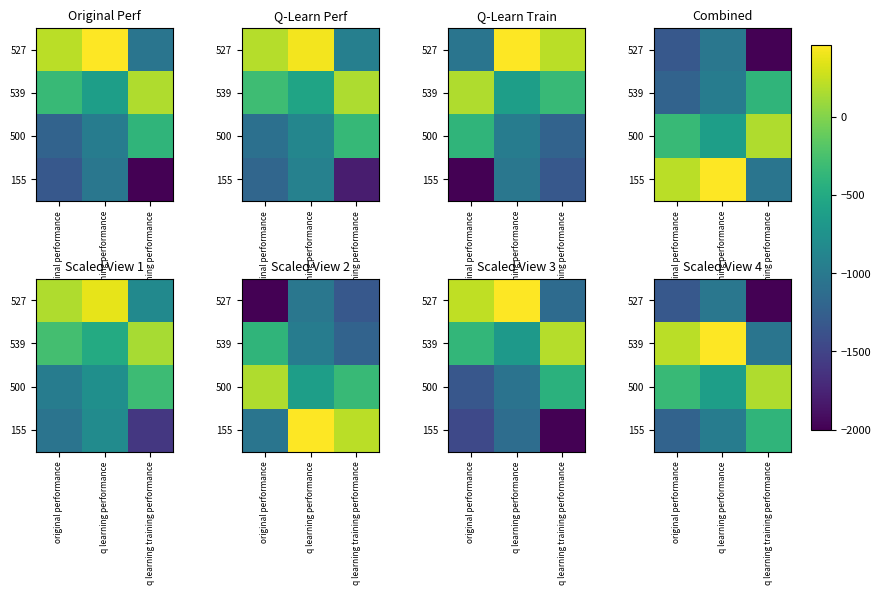

What is the highest value of the 539 series?

463.6